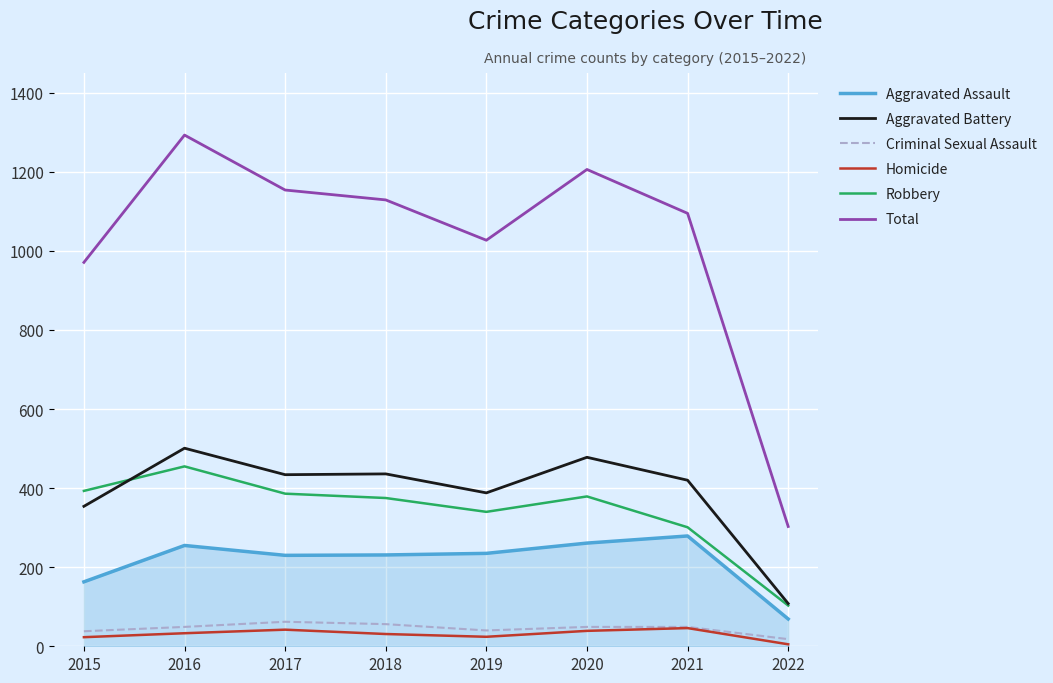

True or false: Aggravated Battery has a value of 478 at 2020.

True